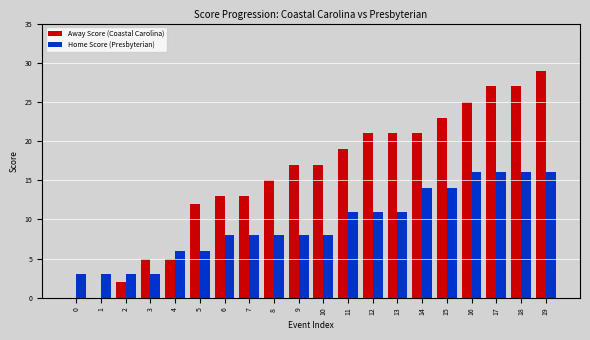

Reading right to left, list all the values displayed in this chart.

Away Score (Coastal Carolina): 19=29	18=27	17=27	16=25	15=23	14=21	13=21	12=21	11=19	10=17	9=17	8=15	7=13	6=13	5=12	4=5	3=5	2=2	1=0	0=0
Home Score (Presbyterian): 19=16	18=16	17=16	16=16	15=14	14=14	13=11	12=11	11=11	10=8	9=8	8=8	7=8	6=8	5=6	4=6	3=3	2=3	1=3	0=3